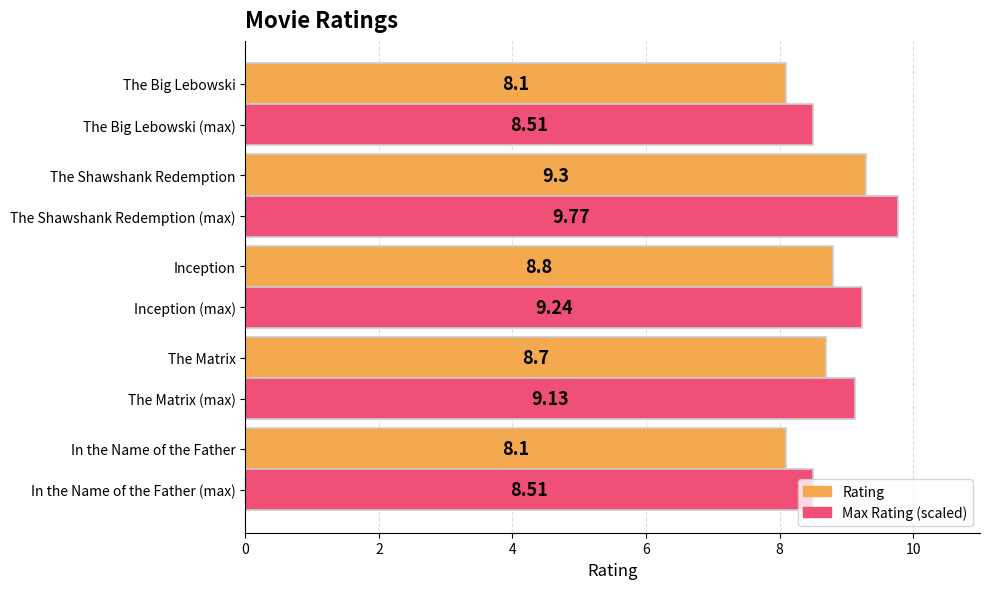

What is the difference between the maximum and minimum values in the Rating series?

1.2